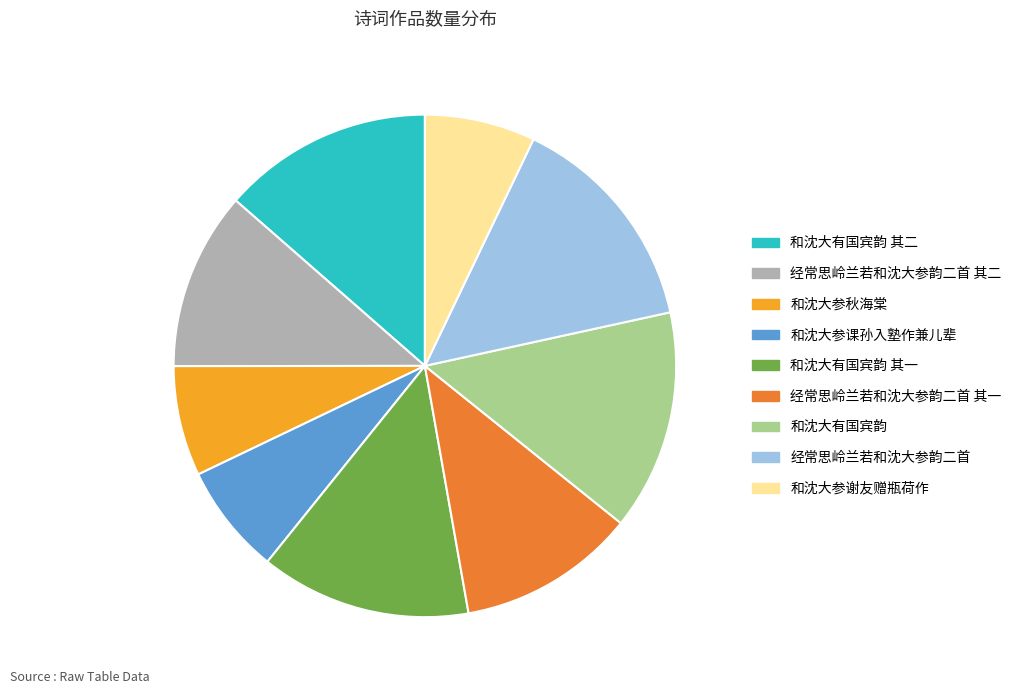

Combined, do 和沈大有国宾韵 其一 and 经常思岭兰若和沈大参韵二首 其一 account for over 50%?

No